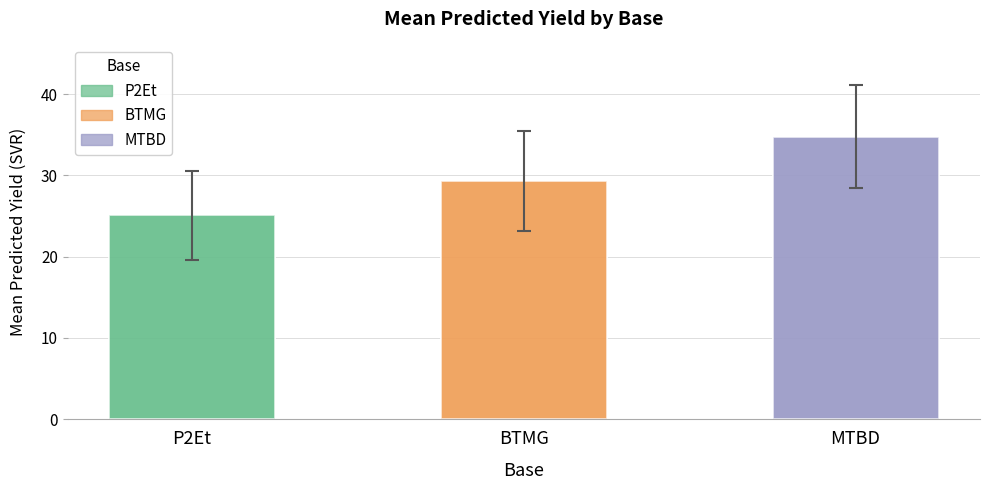

What is the label of the 3rd bar from the left?

MTBD